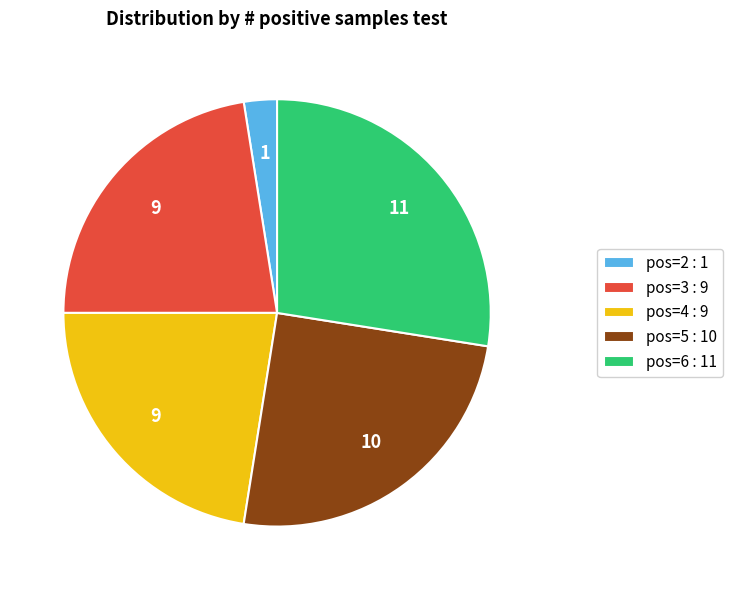

How many slices are in this pie chart?

5